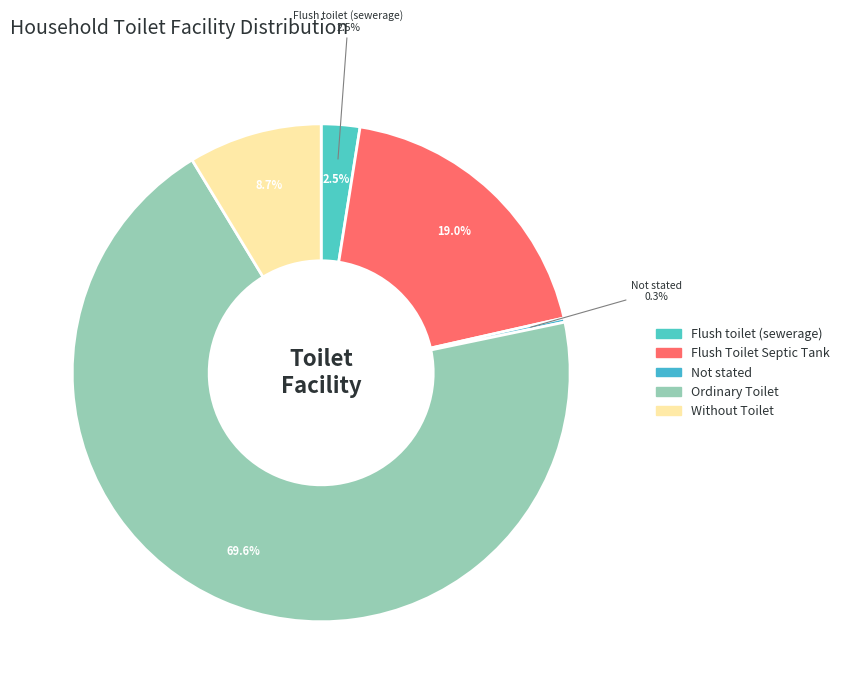

Count the number of slices in the pie.

5